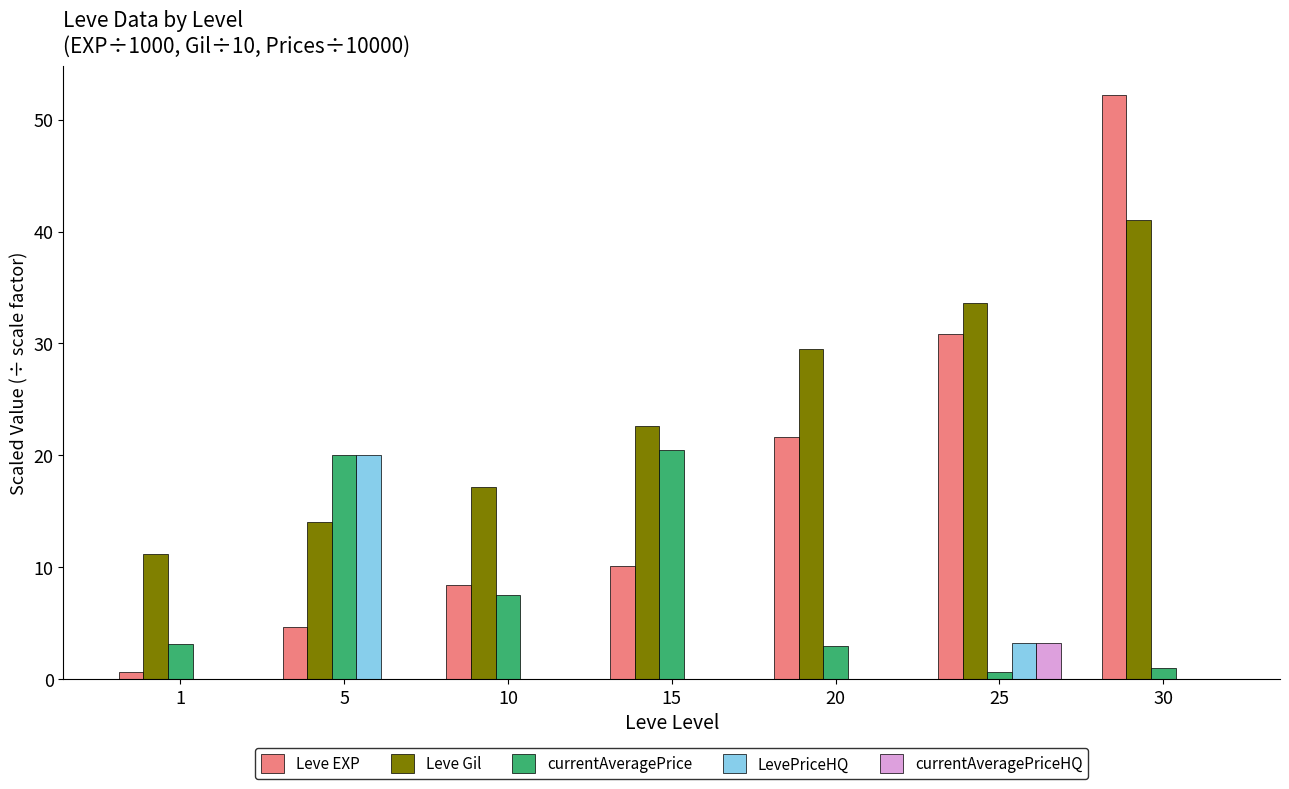

What is the sum of the Leve Gil values at 30 and 5?

55.0